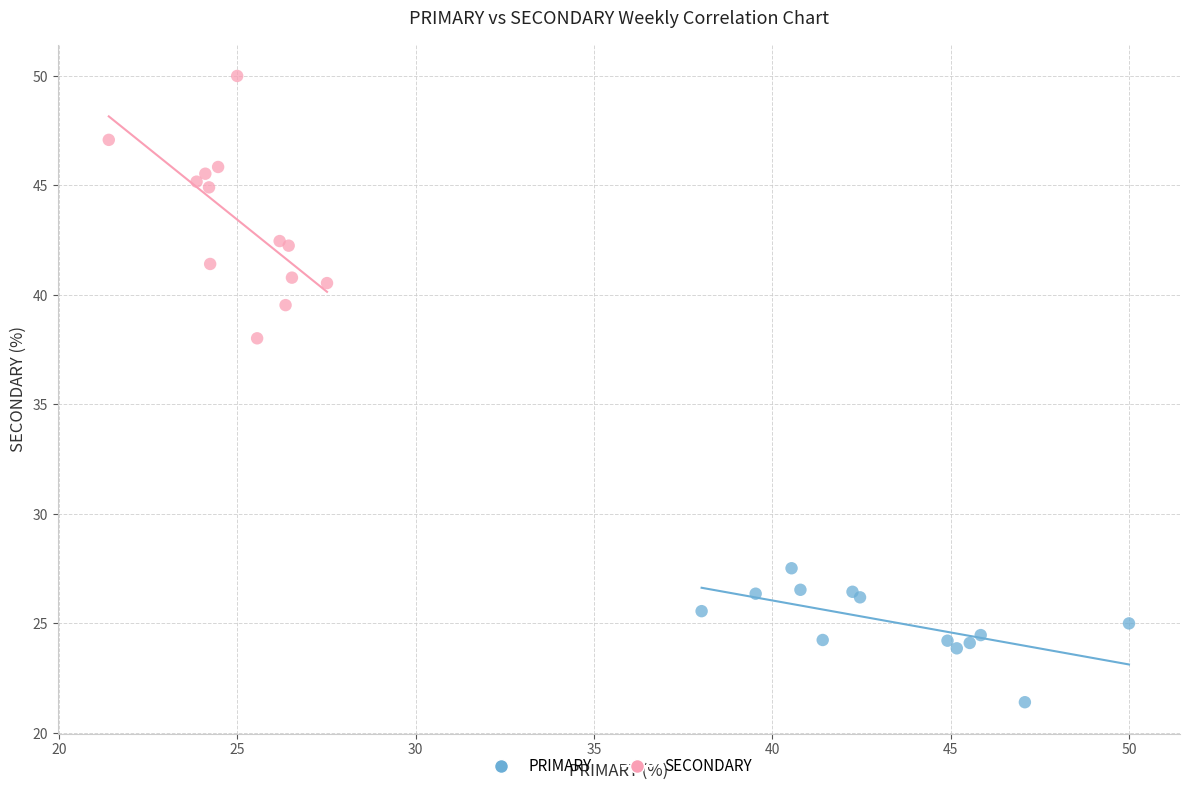

Which series contains the highest Y value?

SECONDARY